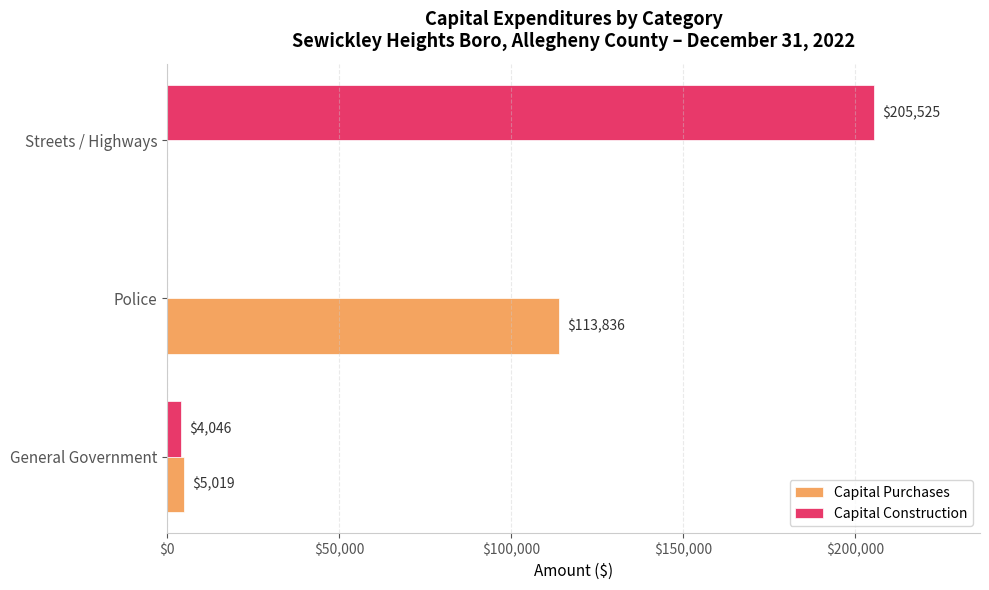

Which series has the largest range (max minus min)?

Capital Construction